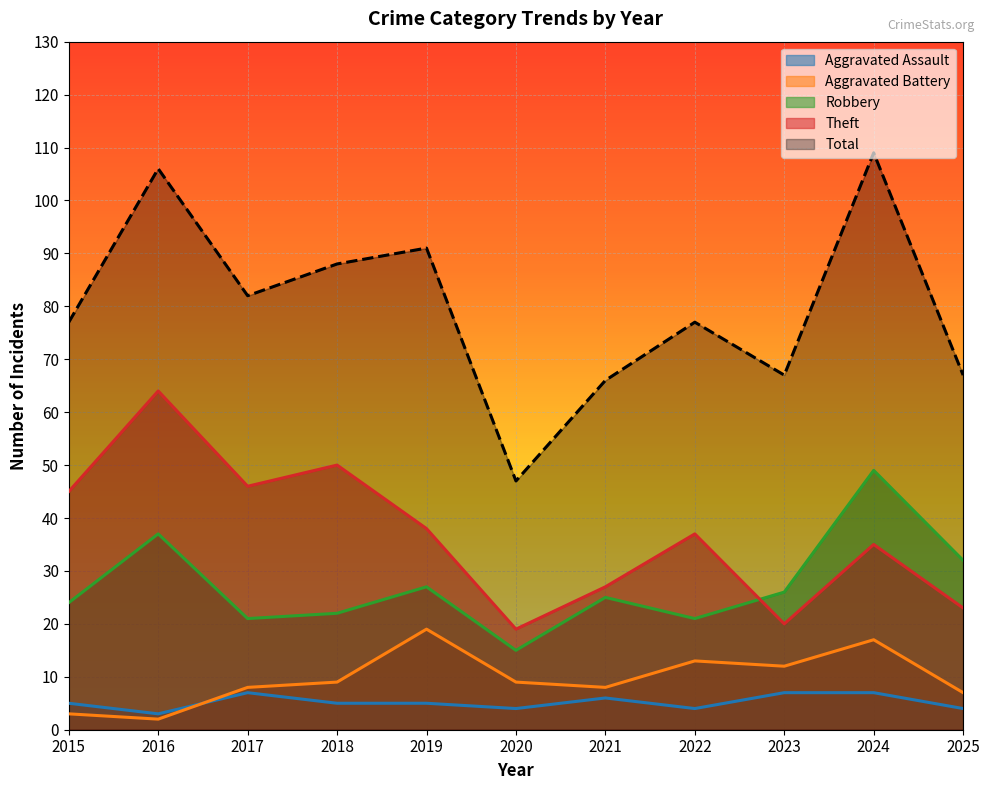

What is the difference between the Robbery values at 2024 and 2016?

12